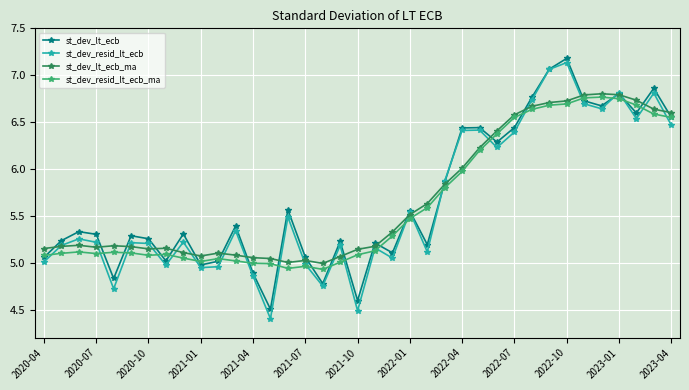

What are all the series names shown in the legend?

st_dev_lt_ecb, st_dev_resid_lt_ecb, st_dev_lt_ecb_ma, st_dev_resid_lt_ecb_ma